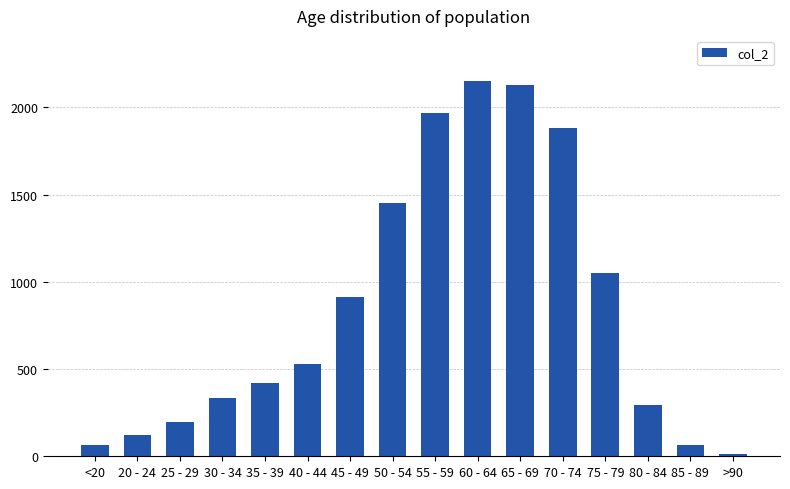

At which category does the chart reach its minimum across all series?

>90